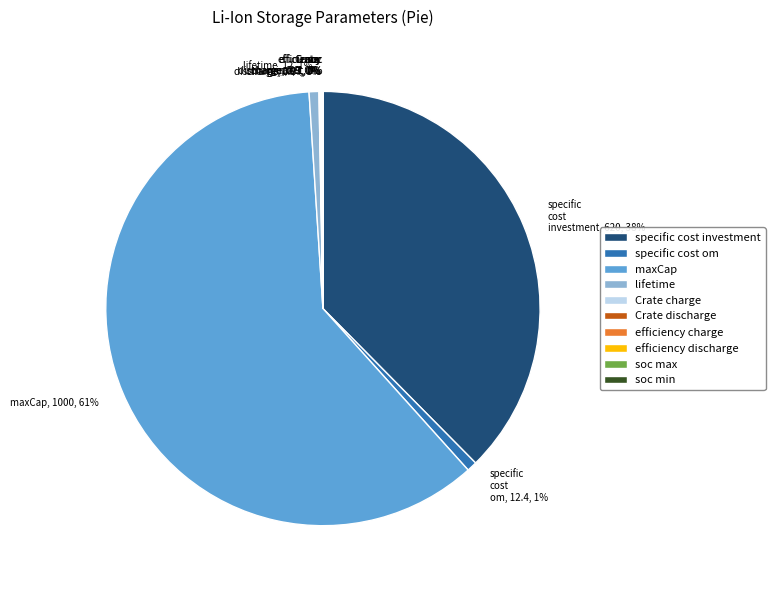

To the nearest percent, what is the average slice percentage?

10%